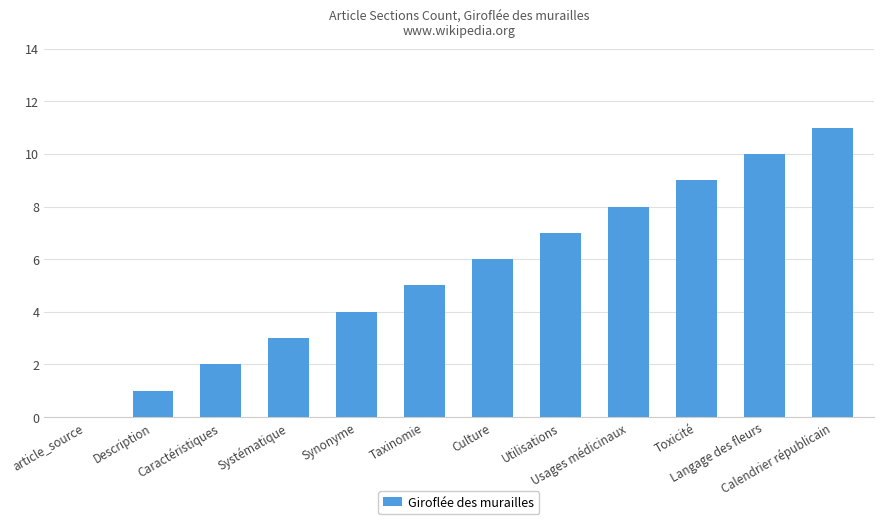

What is the maximum value shown in the chart?

11